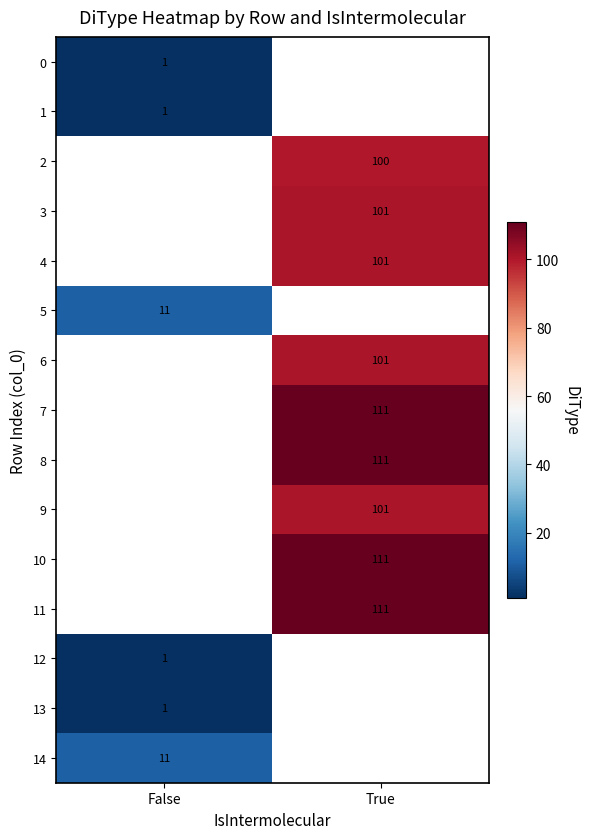

The value of 12 at False is 1. True or false?

True